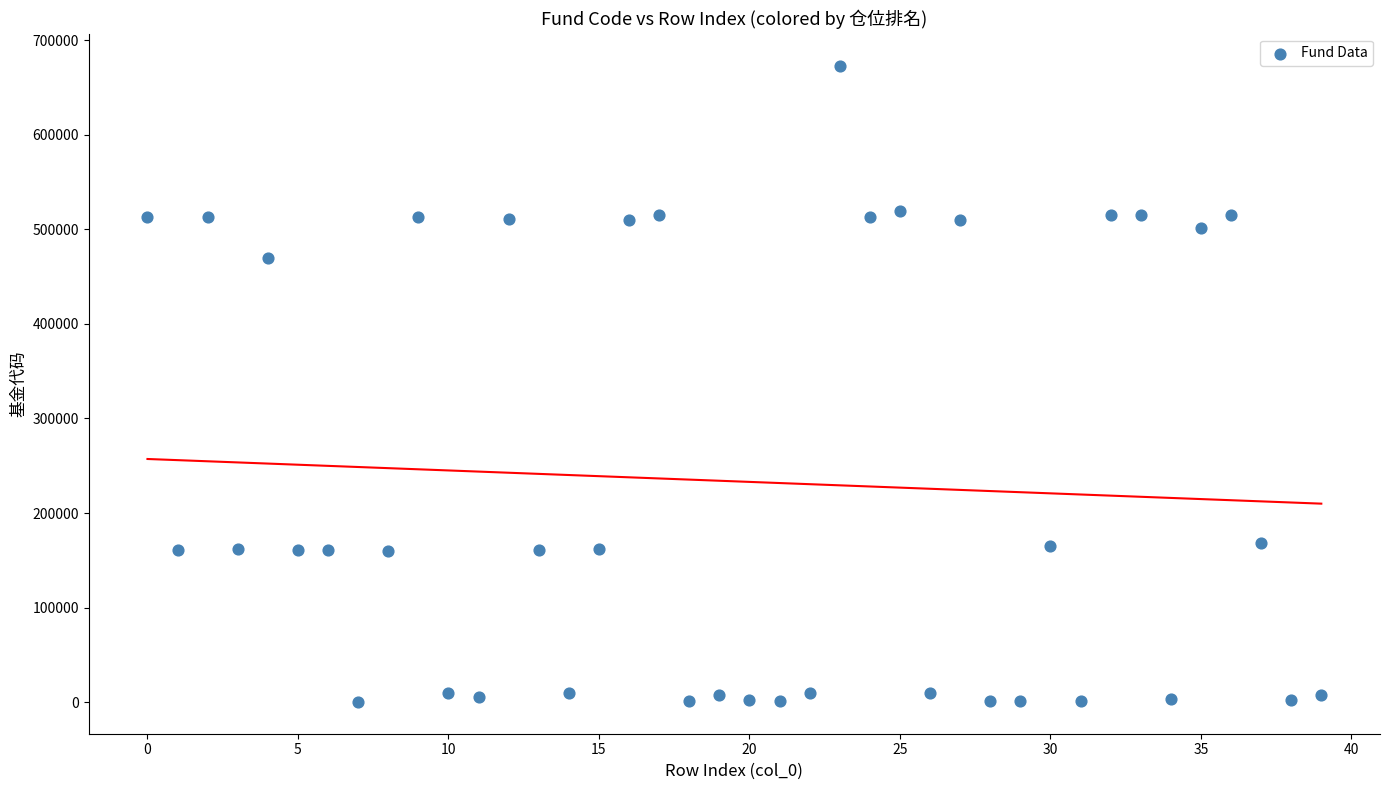

What Y value in the scatter plot is closest to 336714?

470007